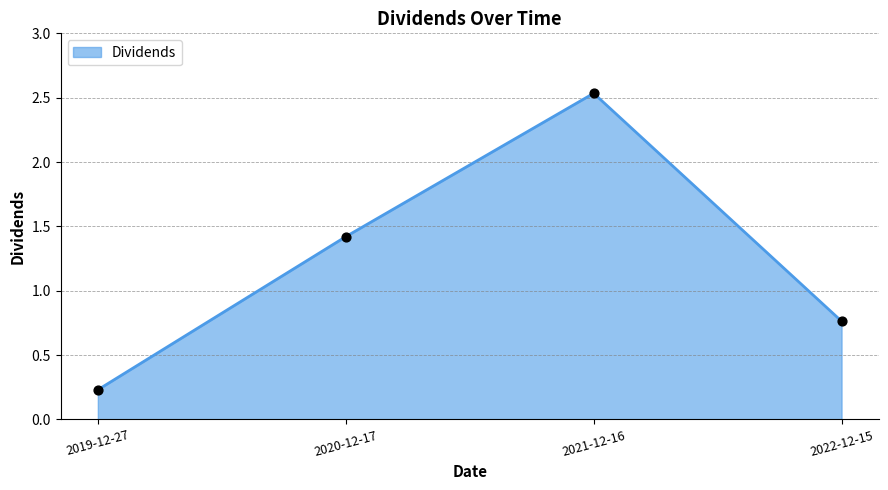

Which has a higher value, 2019-12-27 or 2020-12-17?

2020-12-17